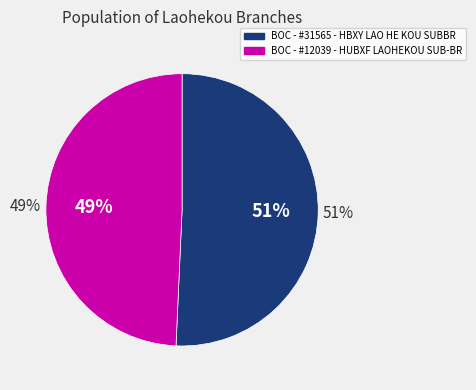

What is the change in value from BOC - #31565 - HBXY LAO HE KOU SUBBR to BOC - #12039 - HUBXF LAOHEKOU SUB-BR?

-1929493